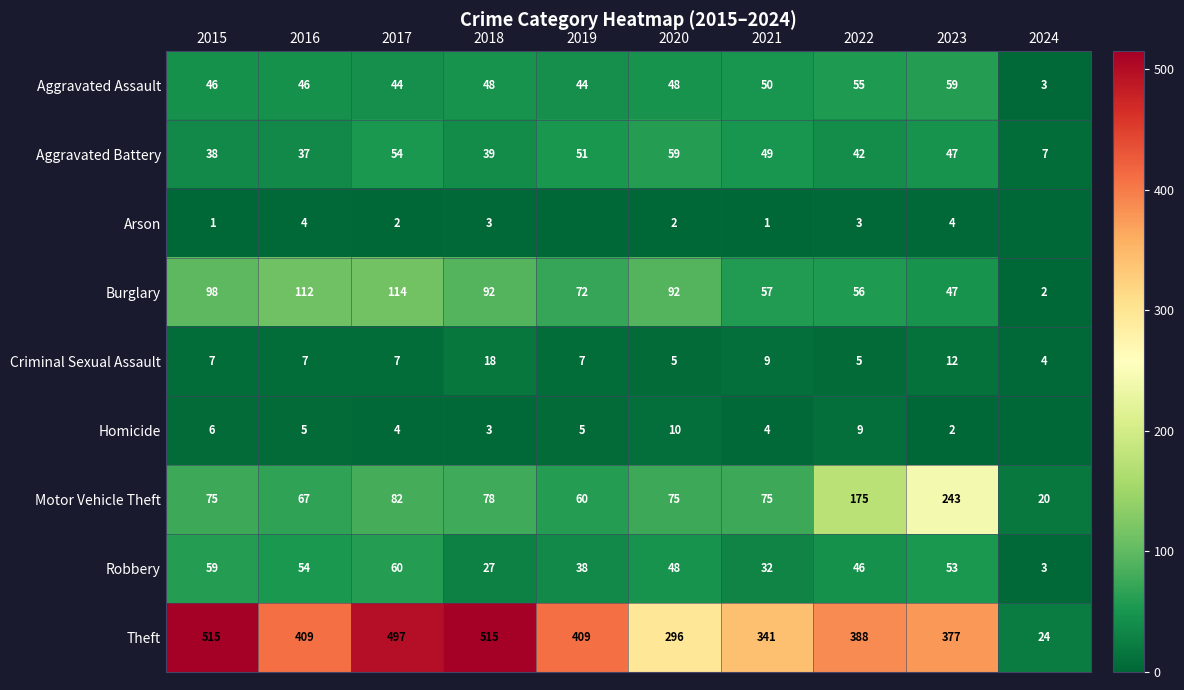

What value does the Criminal Sexual Assault series have at 2021?

9